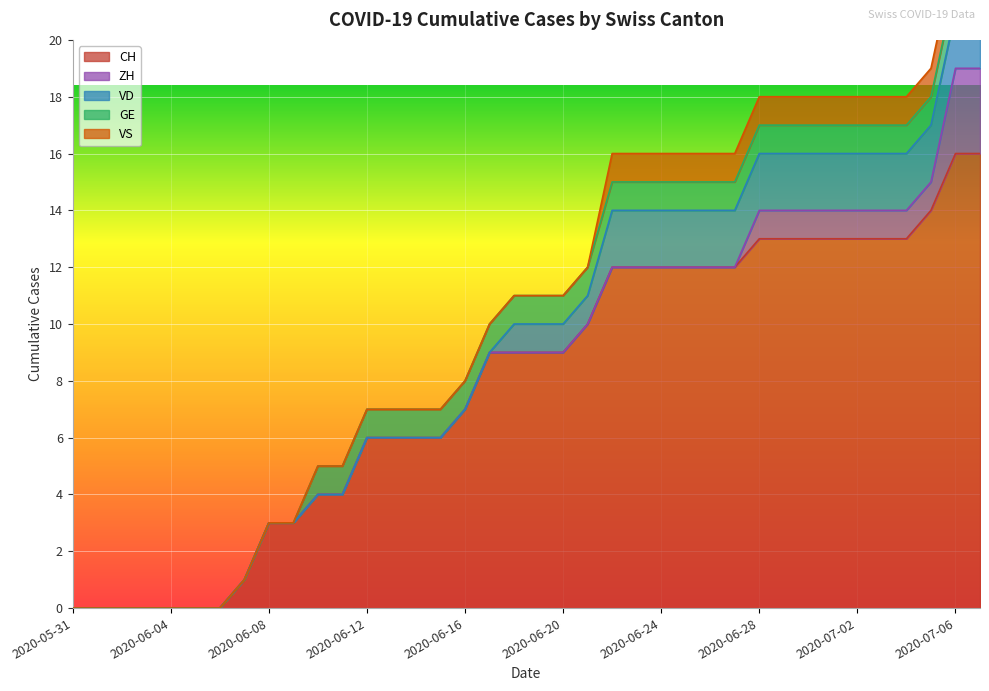

How many categories are shown in the chart?

38